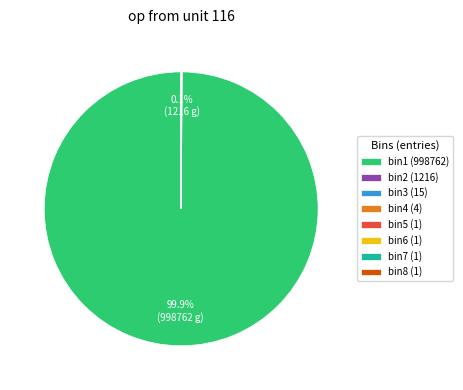

Which slice is the largest?

bin1 (998762)